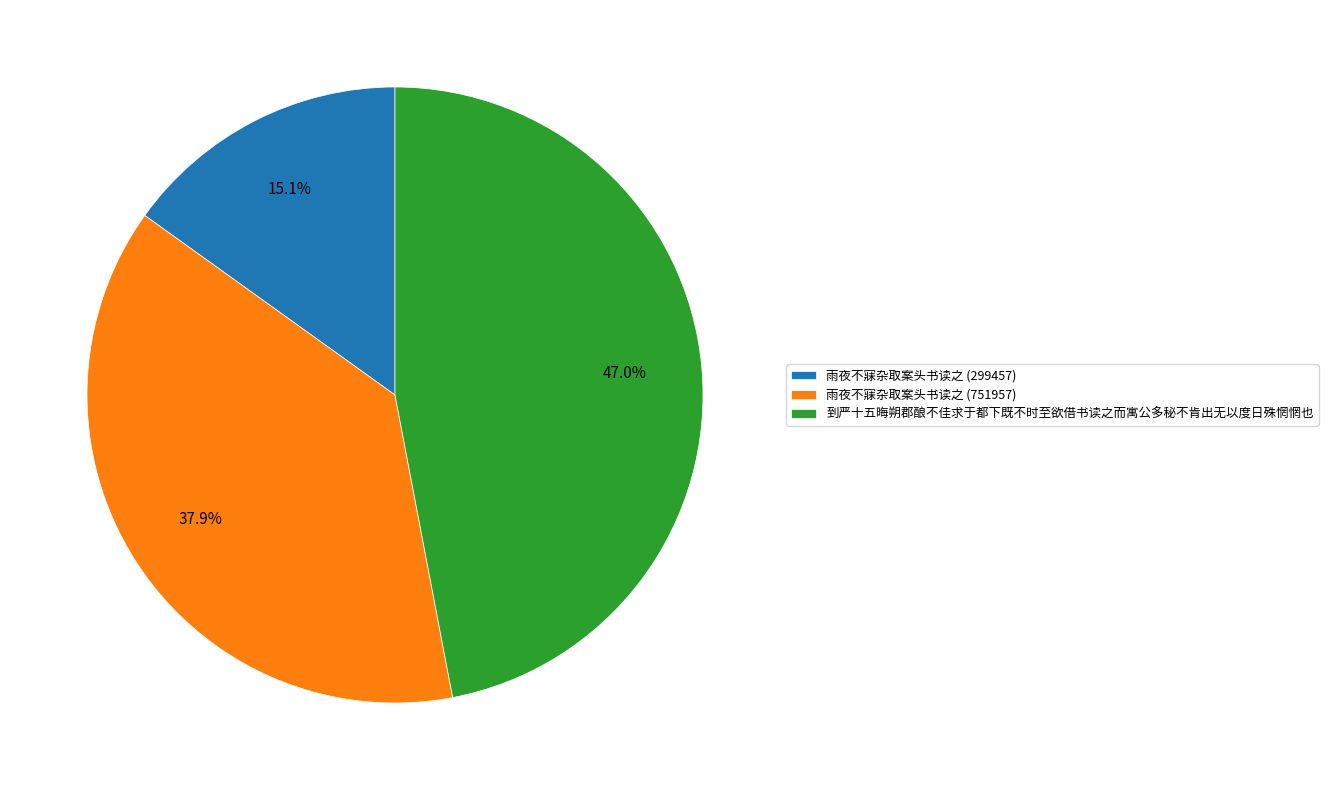

What percentage is the 到严十五晦朔郡酿不佳求于都下既不时至欲借书读之而寓公多秘不肯出无以度日殊惘惘也 slice, to the nearest percent?

47%